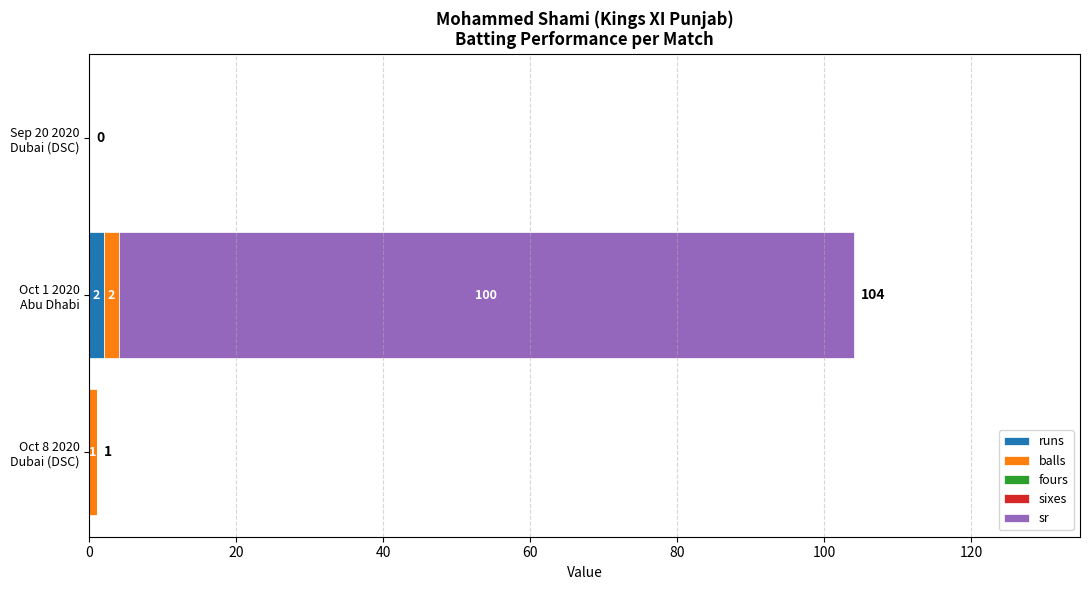

How many runs values are between 0 and 2?

3